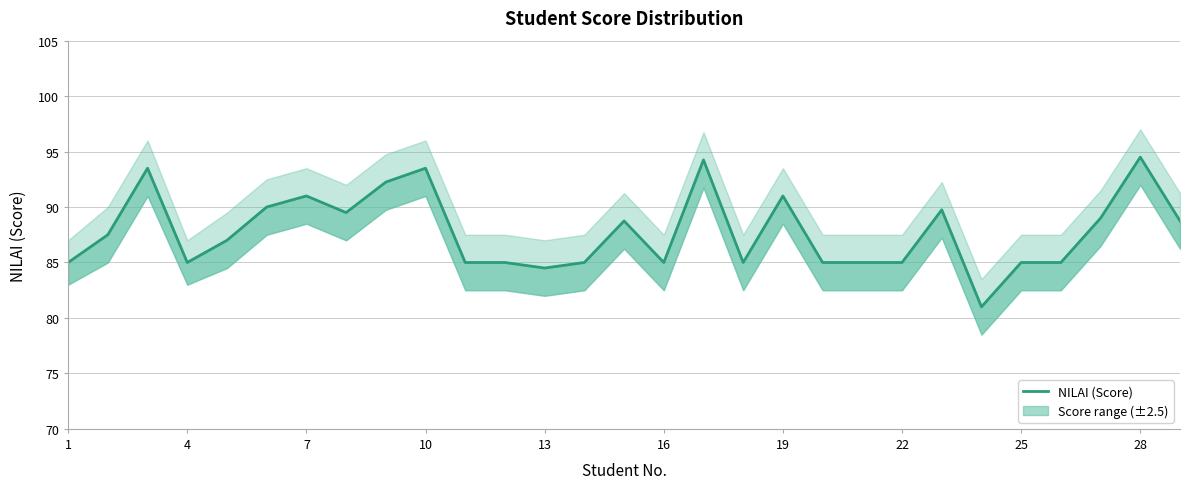

What is the value of the 25th point from the left?

85.0